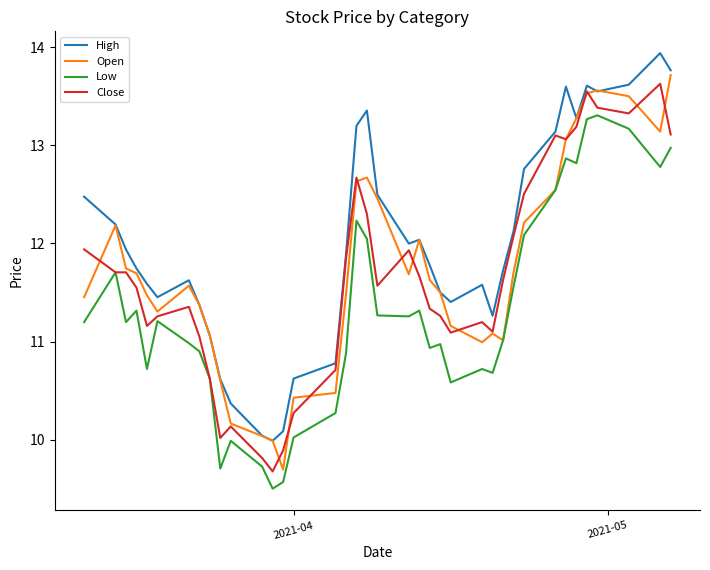

What is the minimum value for Low?

9.5